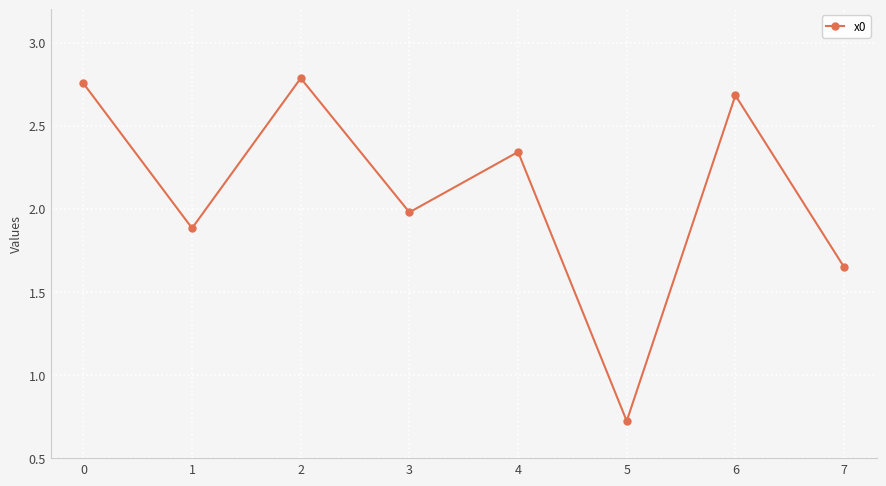

Count the number of categories in the chart.

8